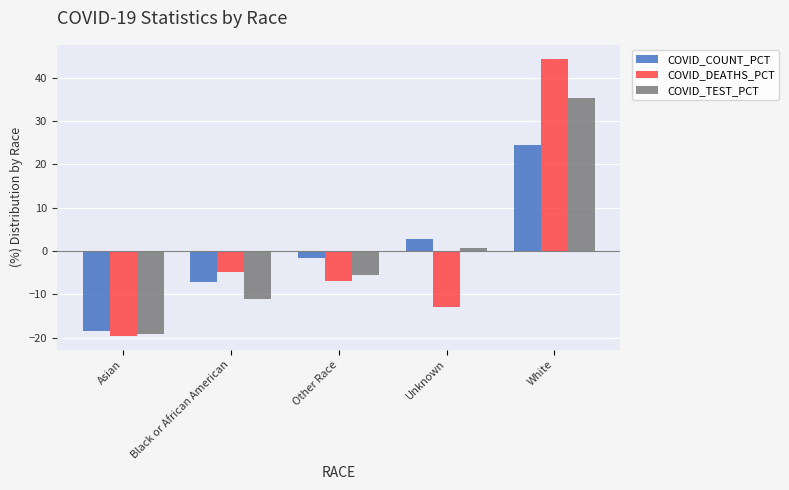

How many bars are there in each group?

3